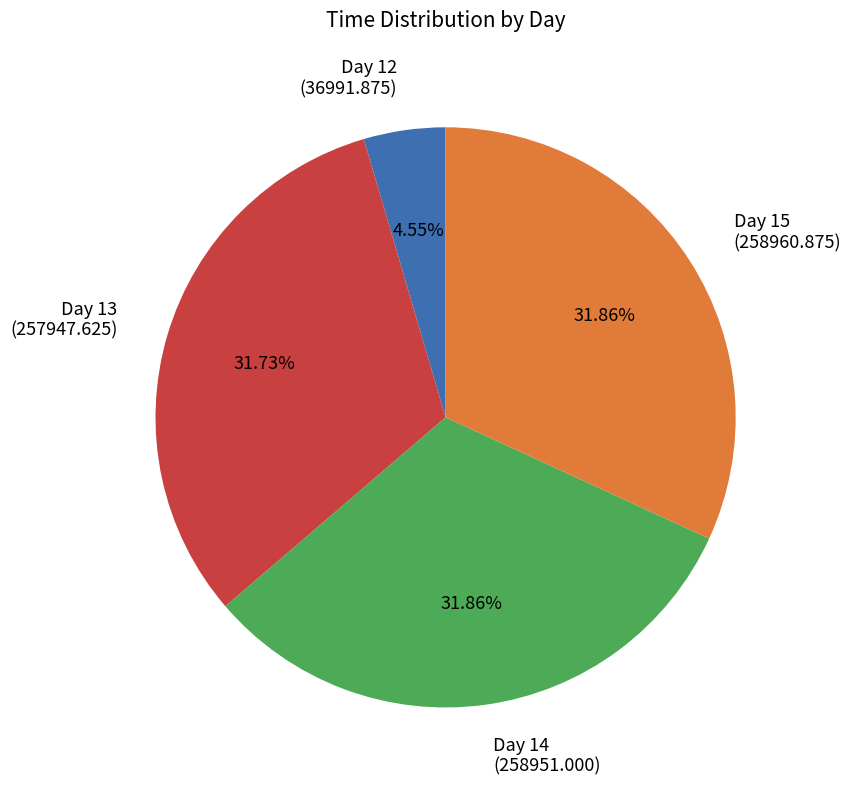

How many slices are in this pie chart?

4